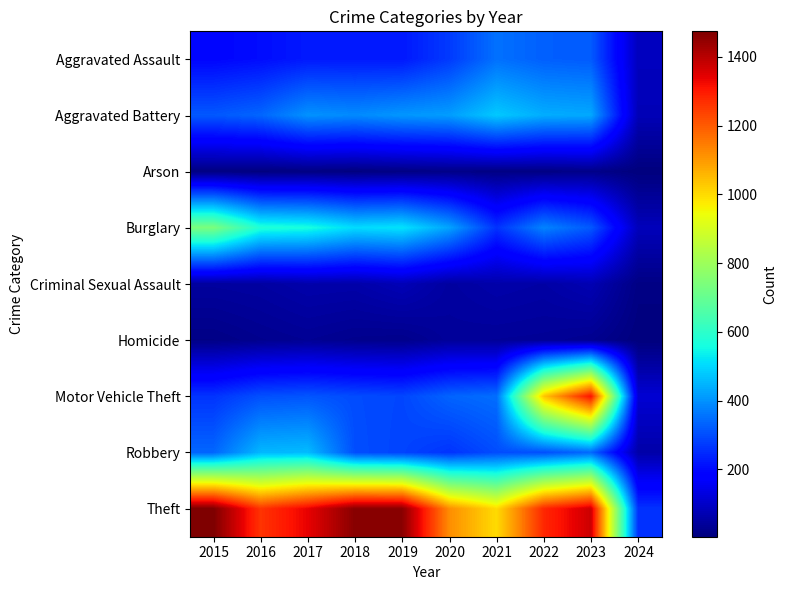

Which series changed the most between 2022 and 2024?

Theft